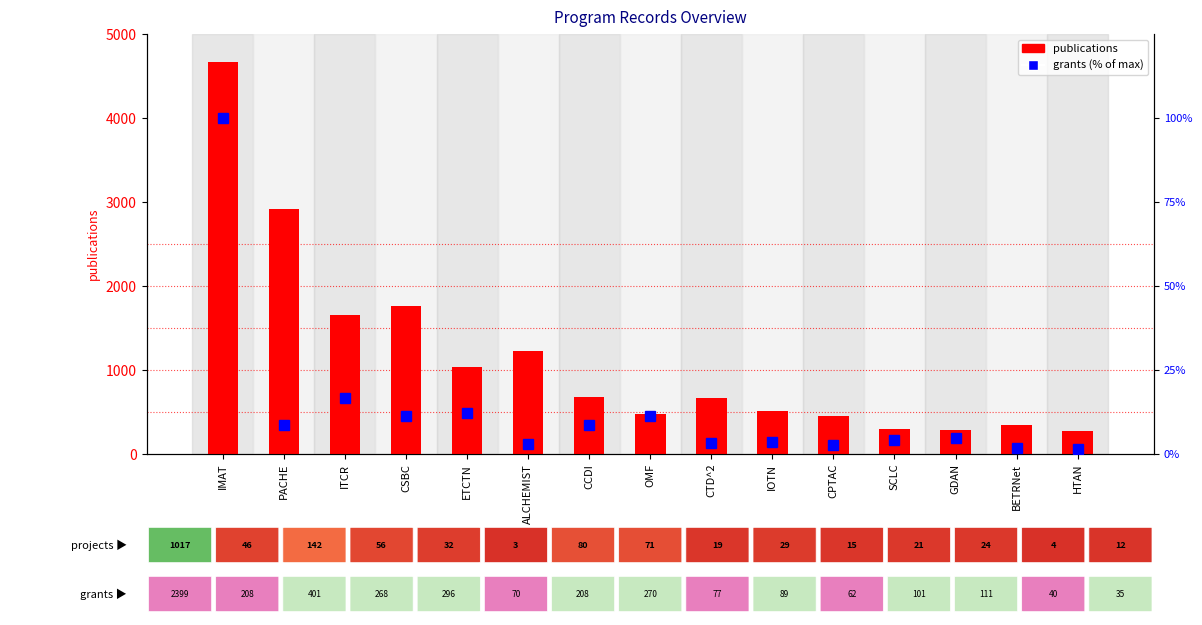

What are all the series names shown in the legend?

publications, grants (% of max)